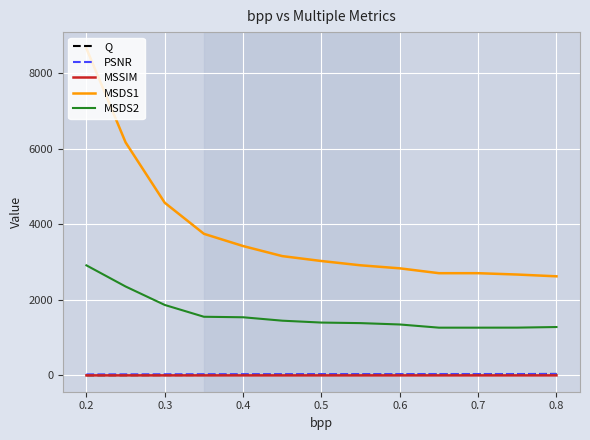

True or false: MSSIM and MSDS1 cross at least once.

False